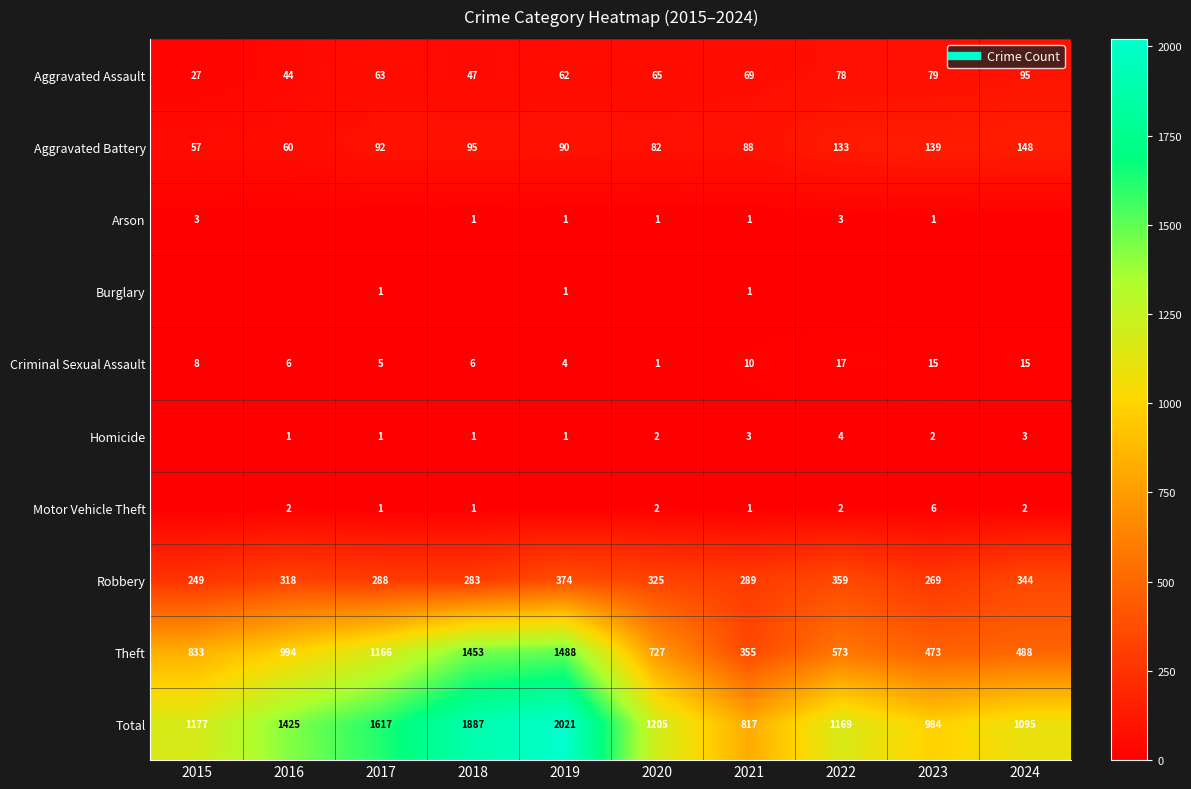

Which category has the lowest value in the Arson series?

2016